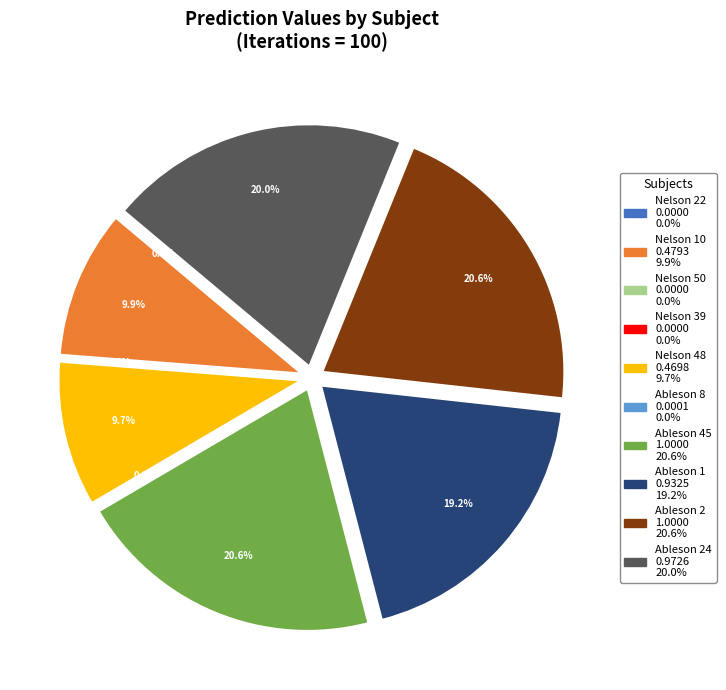

How much of the chart is everything except Ableson 1?

80.8%